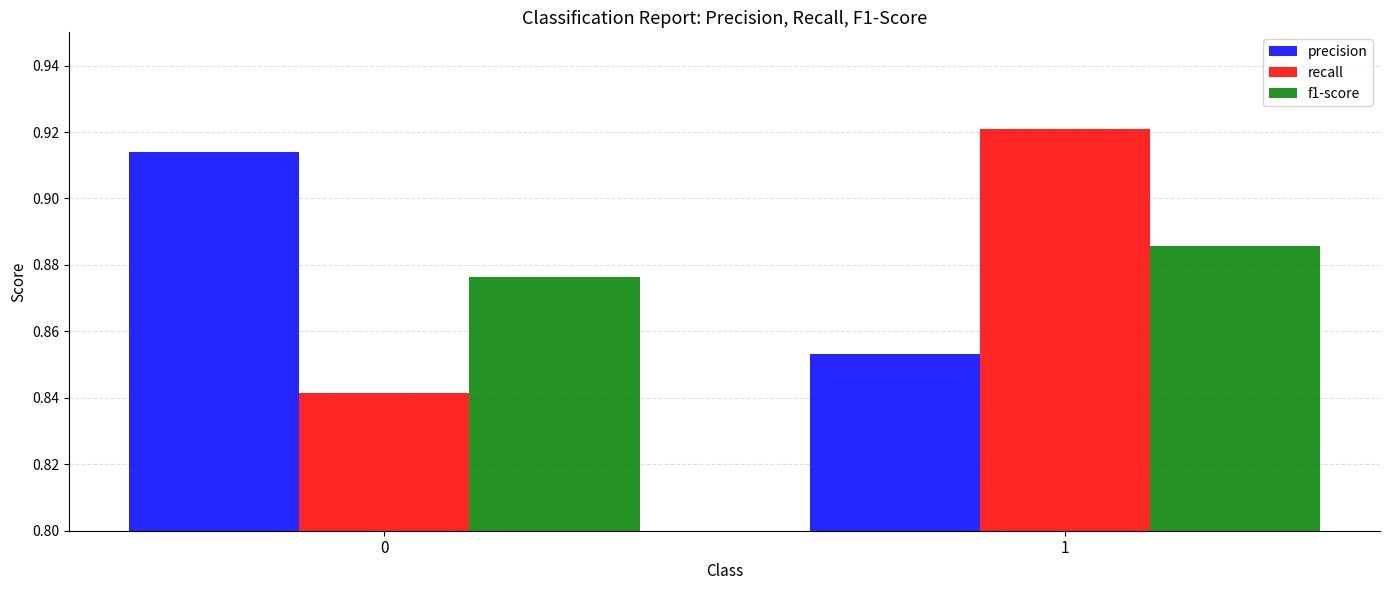

The f1-score series shows 1.3 at 0. True or false?

False